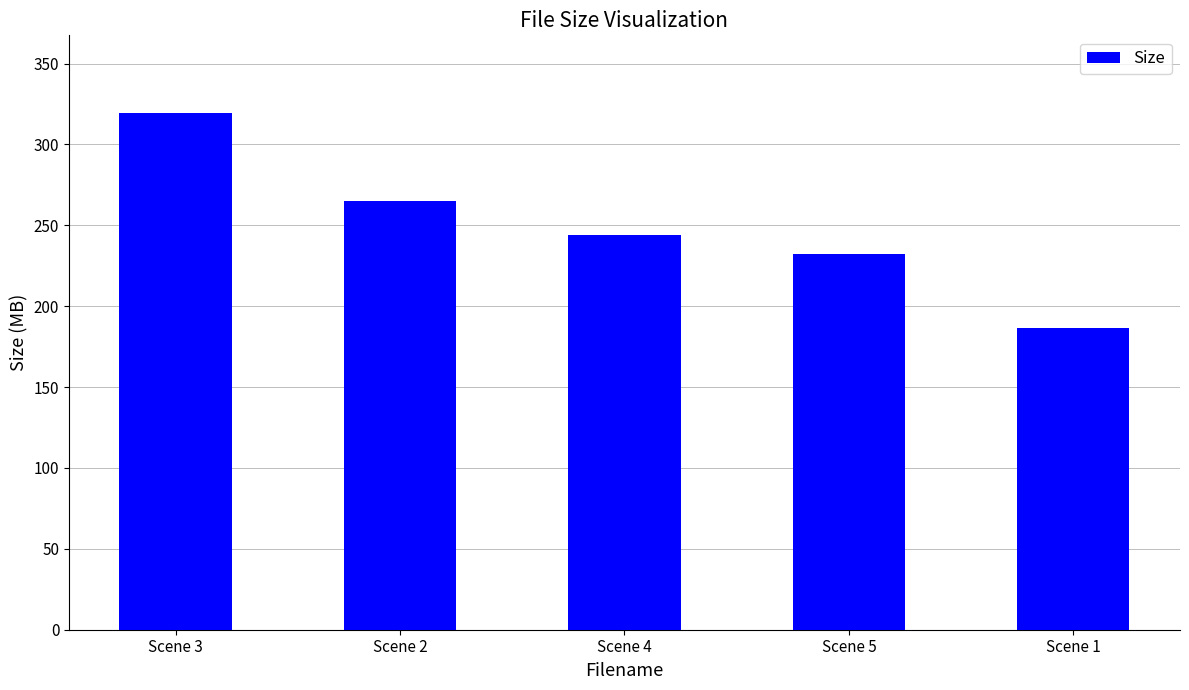

List the labels in order of value, largest first.

Scene 3, Scene 2, Scene 4, Scene 5, Scene 1